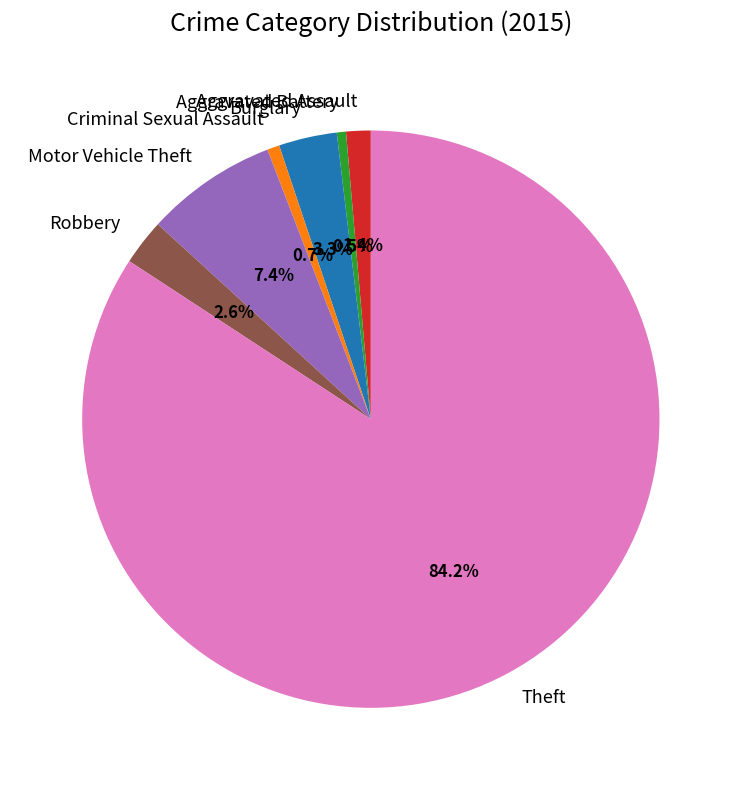

How many slices are in this pie chart?

7